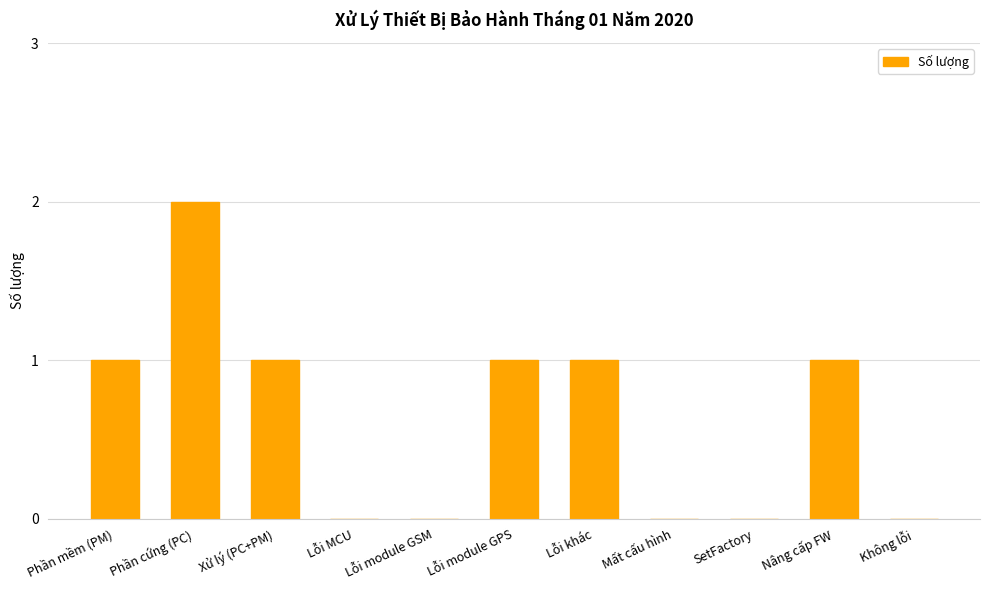

Does the chart contain stacked bars?

No